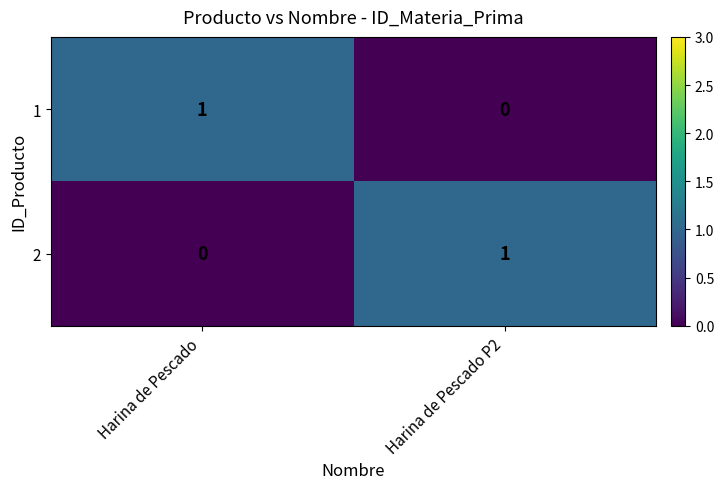

Reading left to right, what are all the values shown in this chart?

1: 1	0
2: 0	1